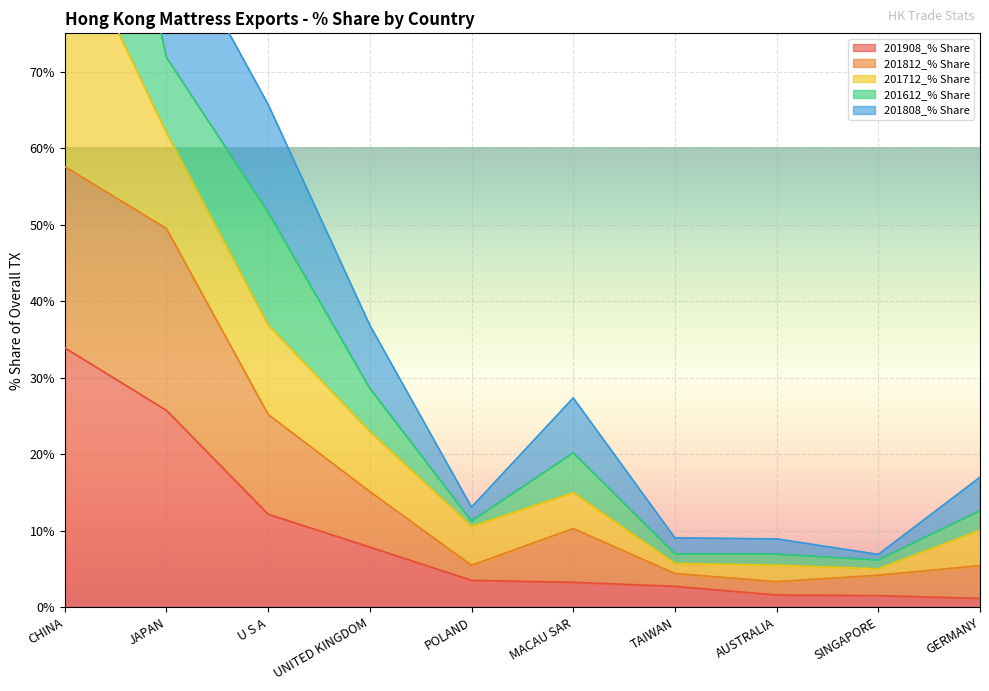

How many interior local peaks does the 201808_% Share series have?

1